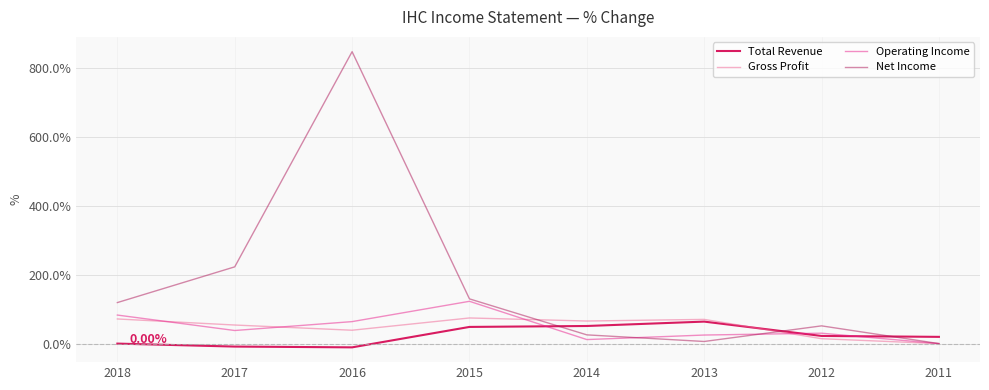

What are all the series names shown in the legend?

Total Revenue, Gross Profit, Operating Income, Net Income